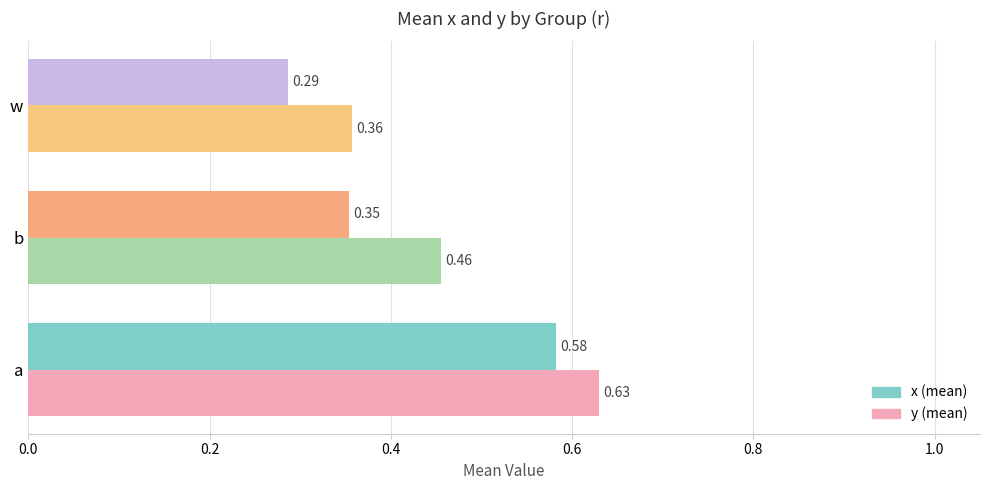

At which category does the chart reach its peak across all series?

a